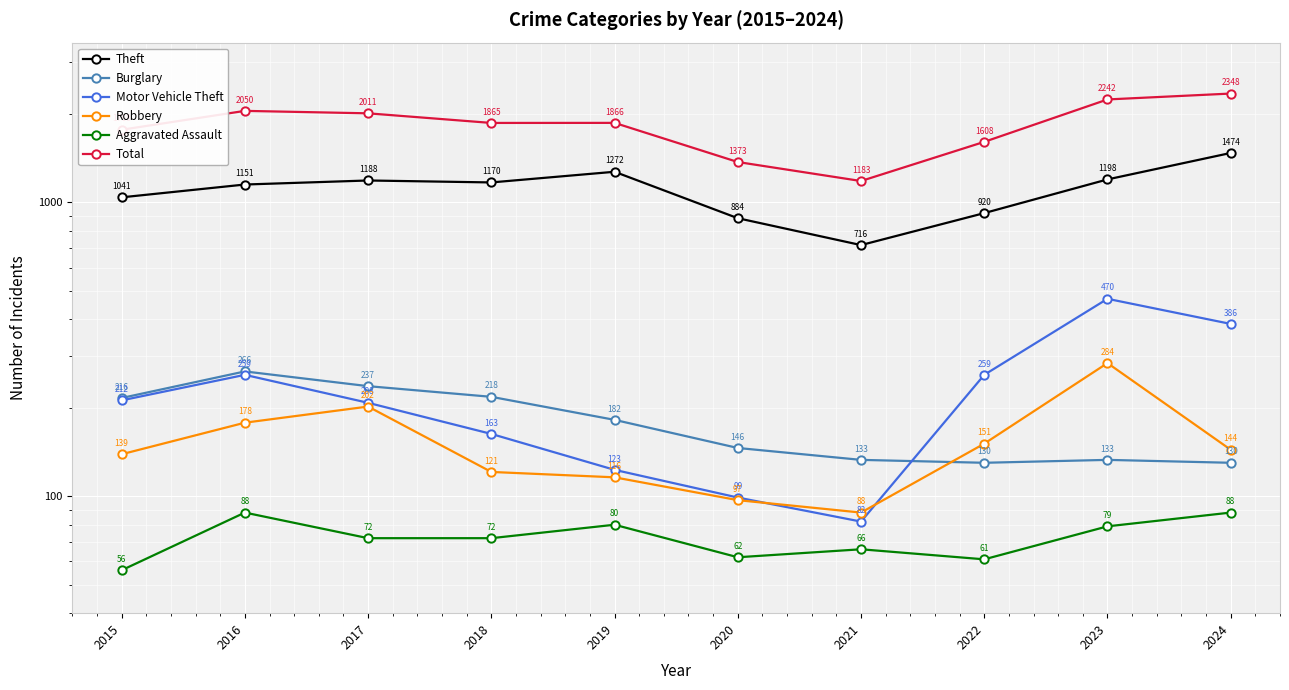

What is the spread (max minus min) of values at 2019?

1786